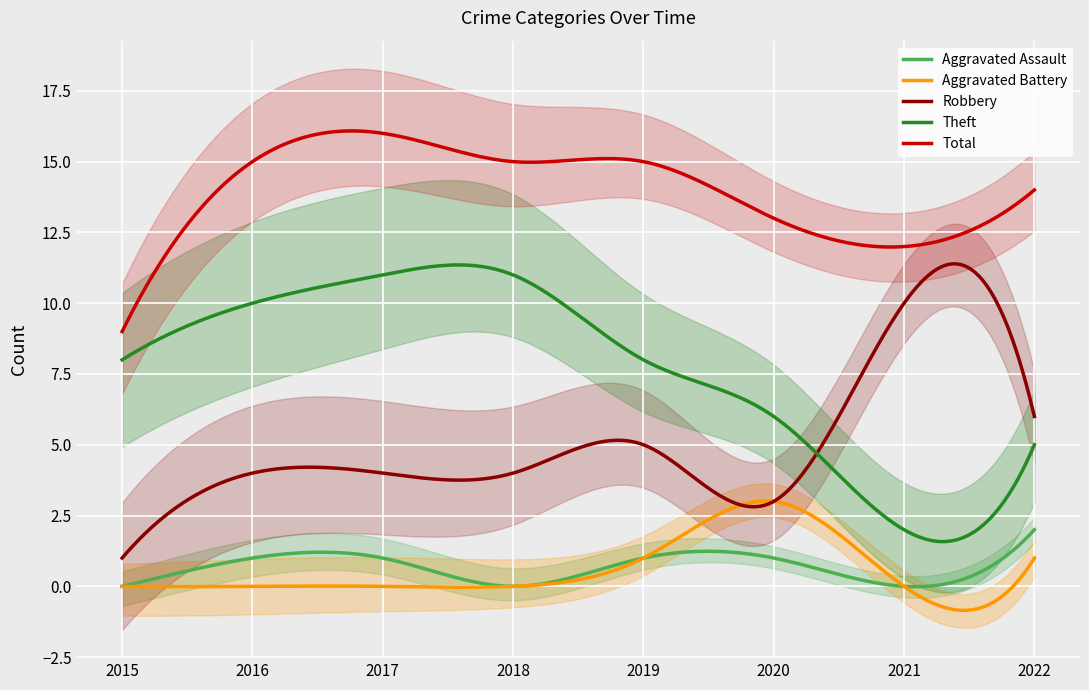

Between 2016 and 2021, which series saw the biggest shift?

Theft